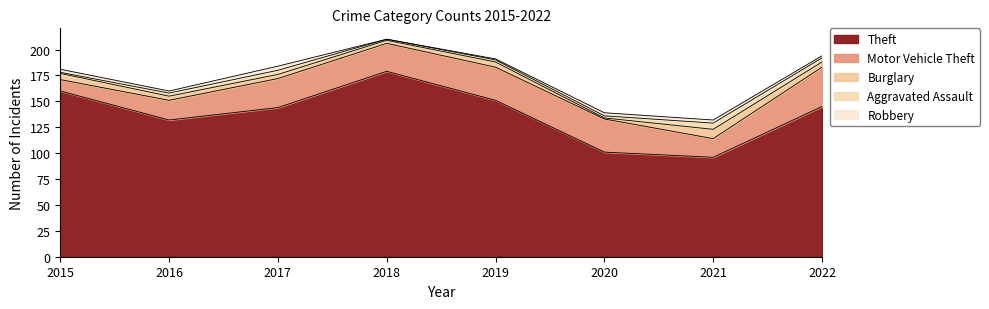

How many interior local valleys does the Robbery series have?

2